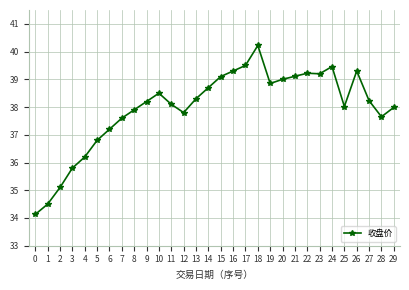

What is the sum of the values at 14 and 16?

78.0